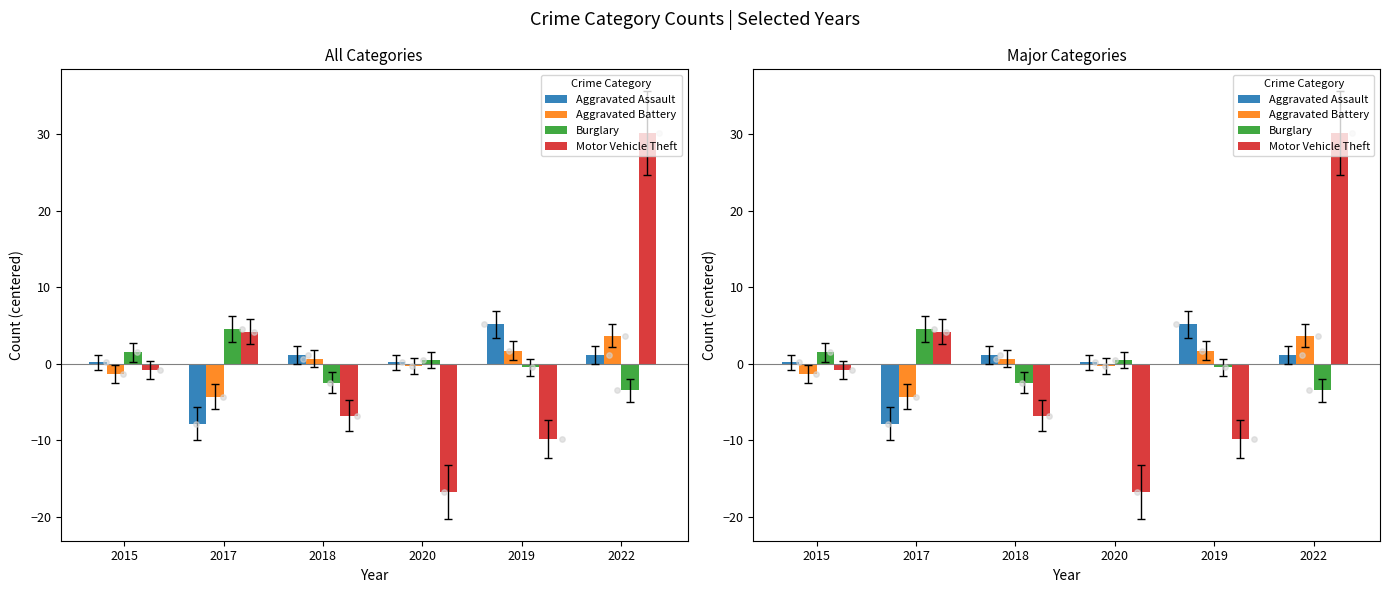

Which series has the largest Y range (max minus min)?

Motor Vehicle Theft